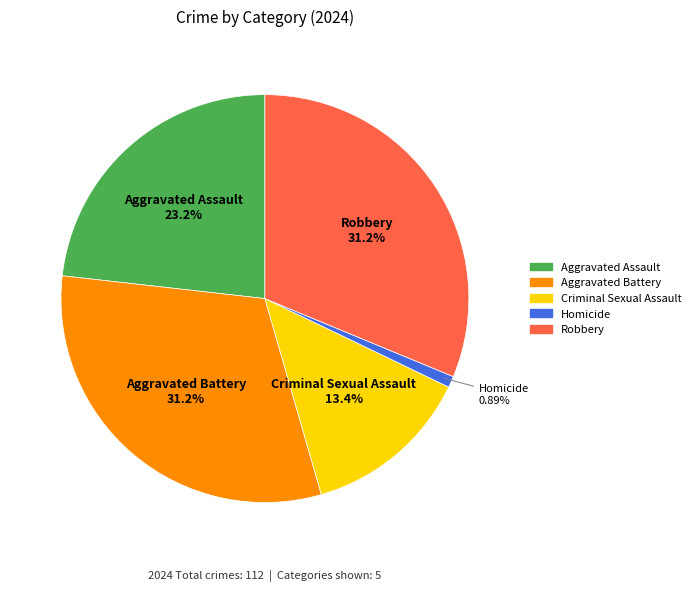

Which category has the smallest portion of the pie?

Homicide